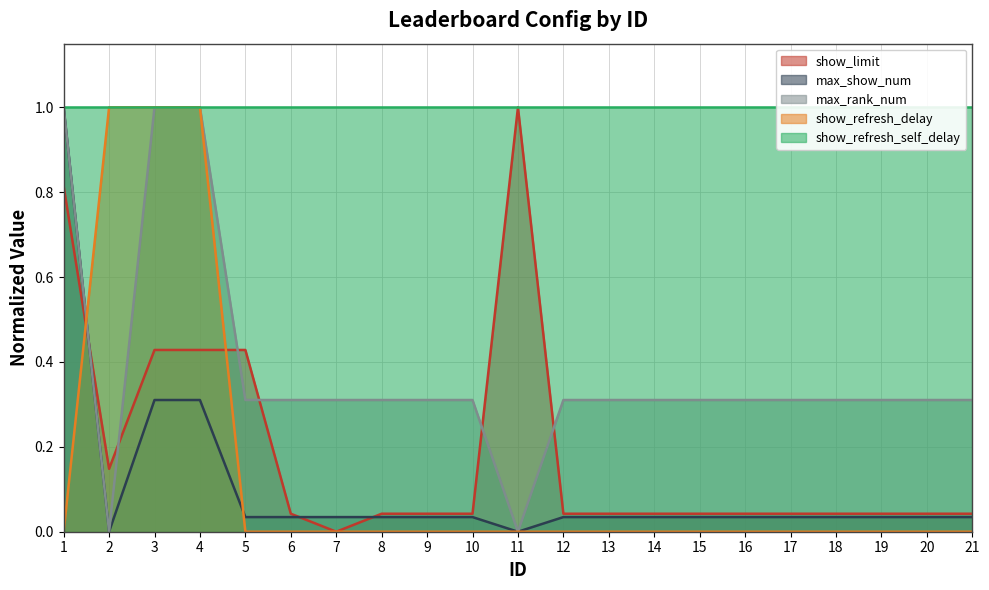

The max_show_num series shows 0.1 at 9. True or false?

False